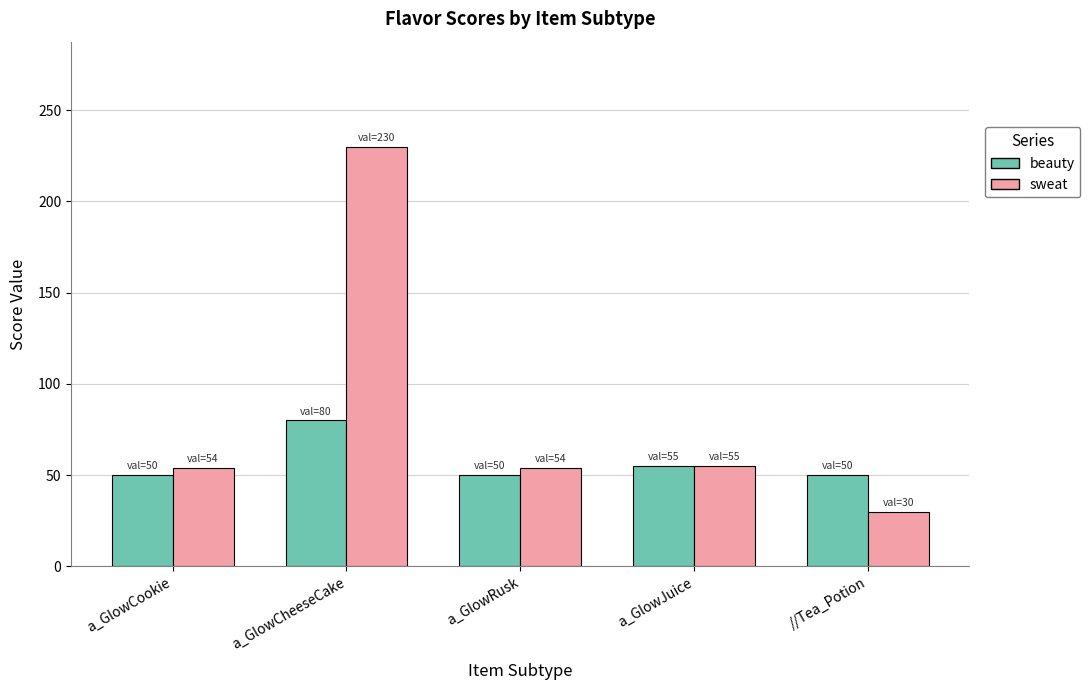

At a_GlowRusk, list the series in order from largest to smallest.

sweat, beauty